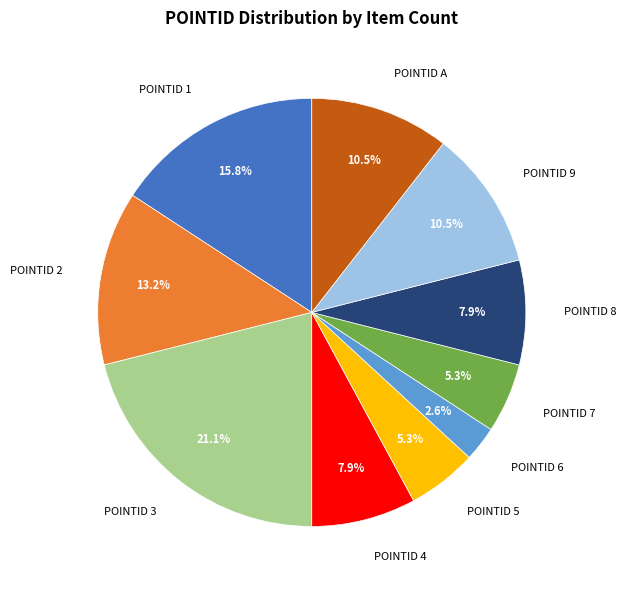

What is the smallest slice in the pie chart?

POINTID 6